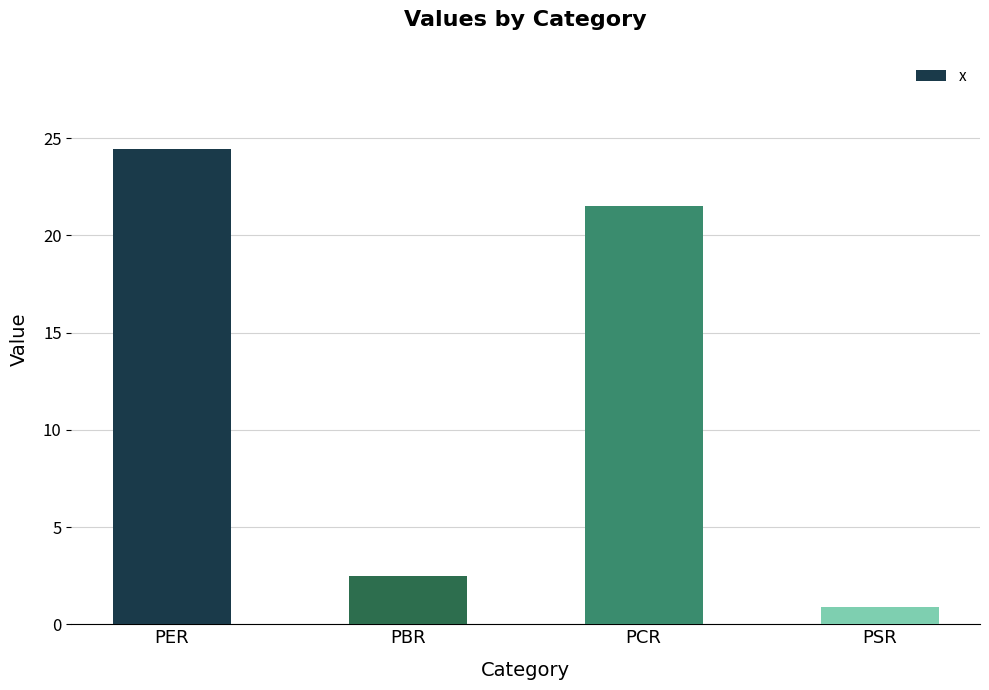

What is the value of the 1st bar from the left?

24.4